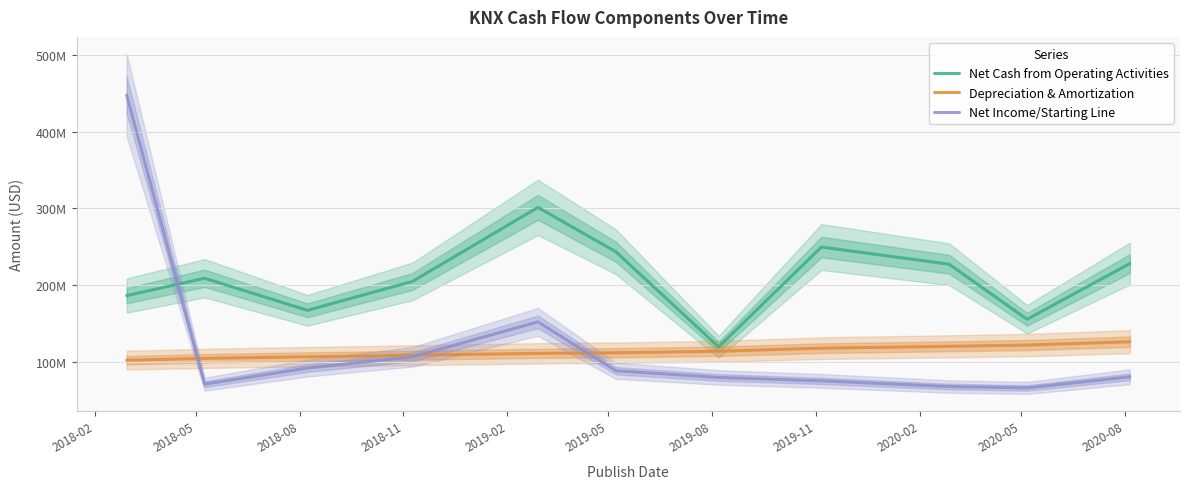

Rank the series at 2020-05 from lowest to highest value.

Net Income/Starting Line, Depreciation & Amortization, Net Cash from Operating Activities